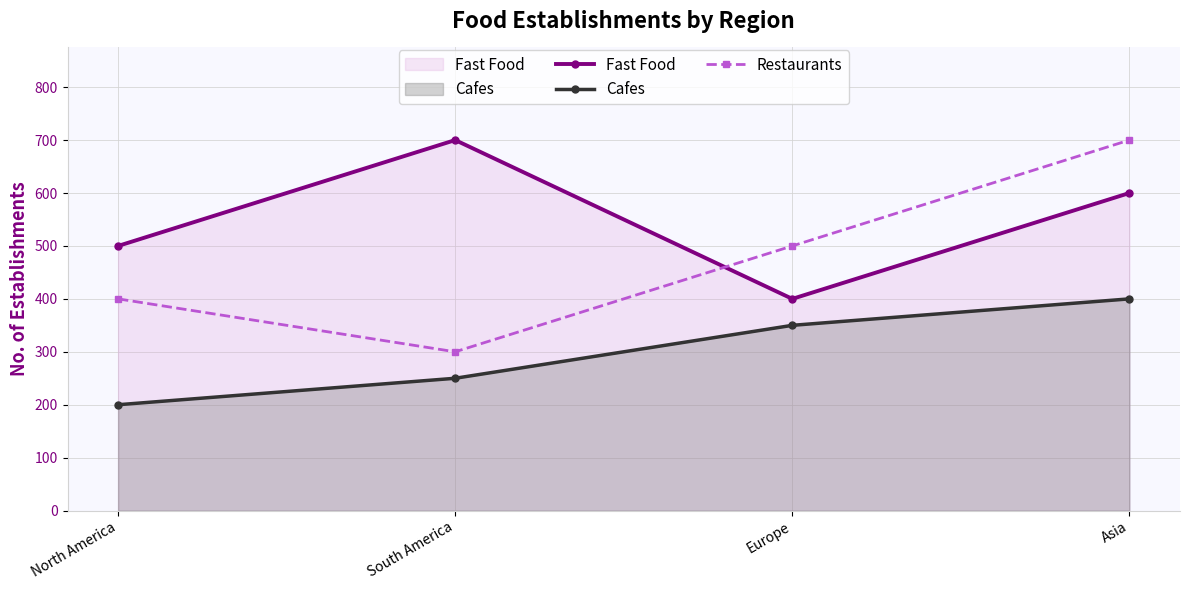

What are all the series names shown in the legend?

Fast Food, Cafes, Restaurants